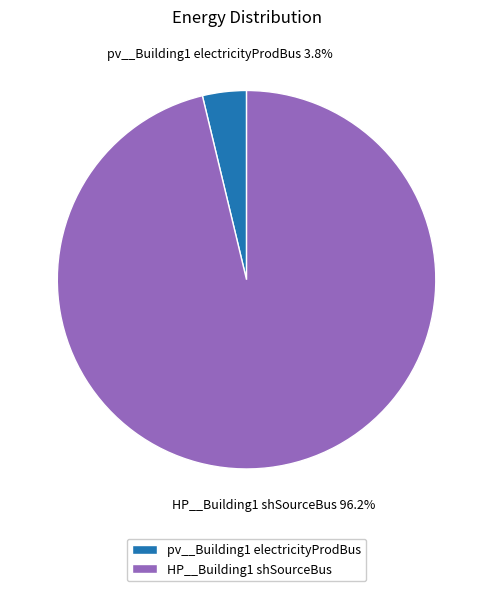

To the nearest percent, what percentage of the pie is pv__Building1 electricityProdBus?

4%